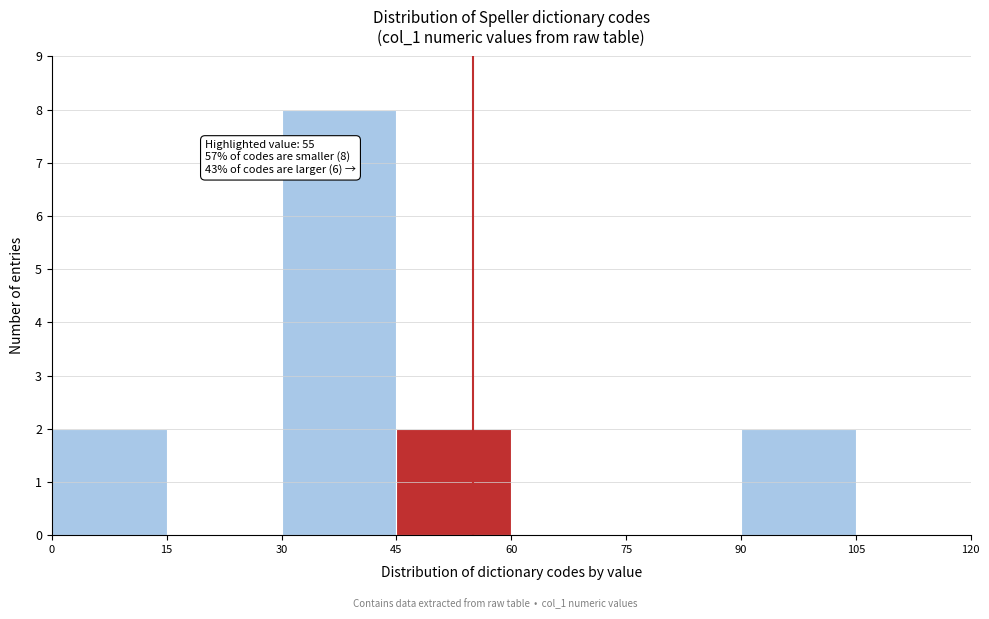

Which range on the x-axis has the tallest bar?

30 to 45